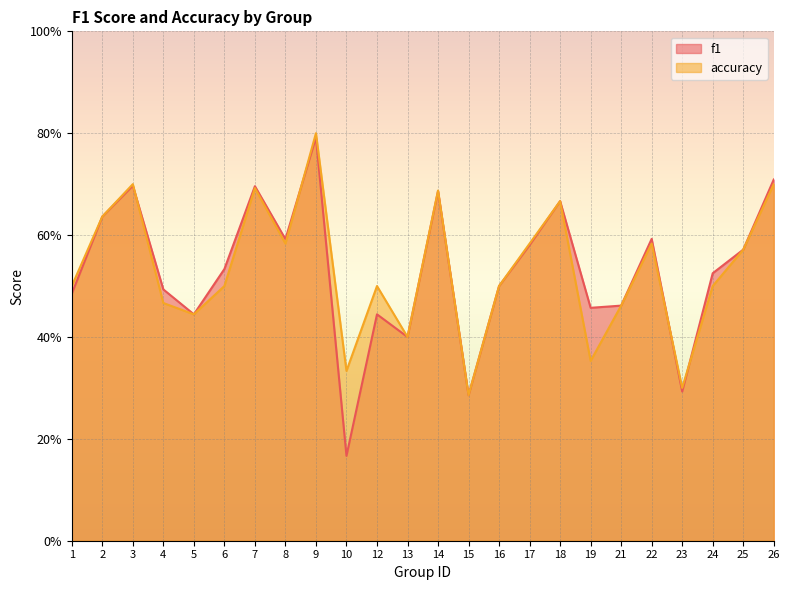

Reading left to right, what are all the values shown in this chart?

f1: 0.5	0.6	0.7	0.5	0.4	0.5	0.7	0.6	0.8	0.2	0.4	0.4	0.7	0.3	0.5	0.6	0.7	0.5	0.5	0.6	0.3	0.5	0.6	0.7
accuracy: 0.5	0.6	0.7	0.5	0.4	0.5	0.7	0.6	0.8	0.3	0.5	0.4	0.7	0.3	0.5	0.6	0.7	0.4	0.5	0.6	0.3	0.5	0.6	0.7